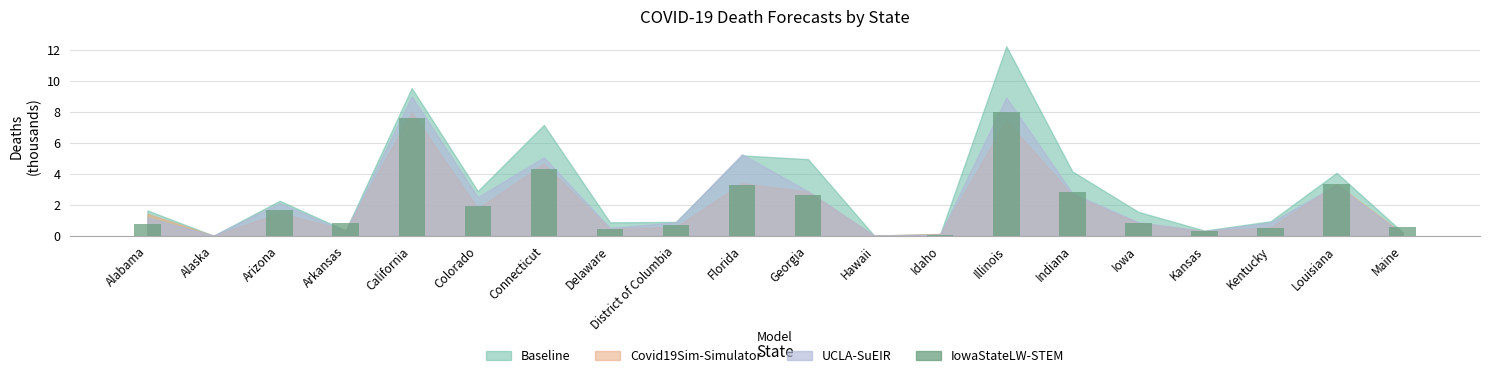

Is it true that the value at California is 10.3?

False